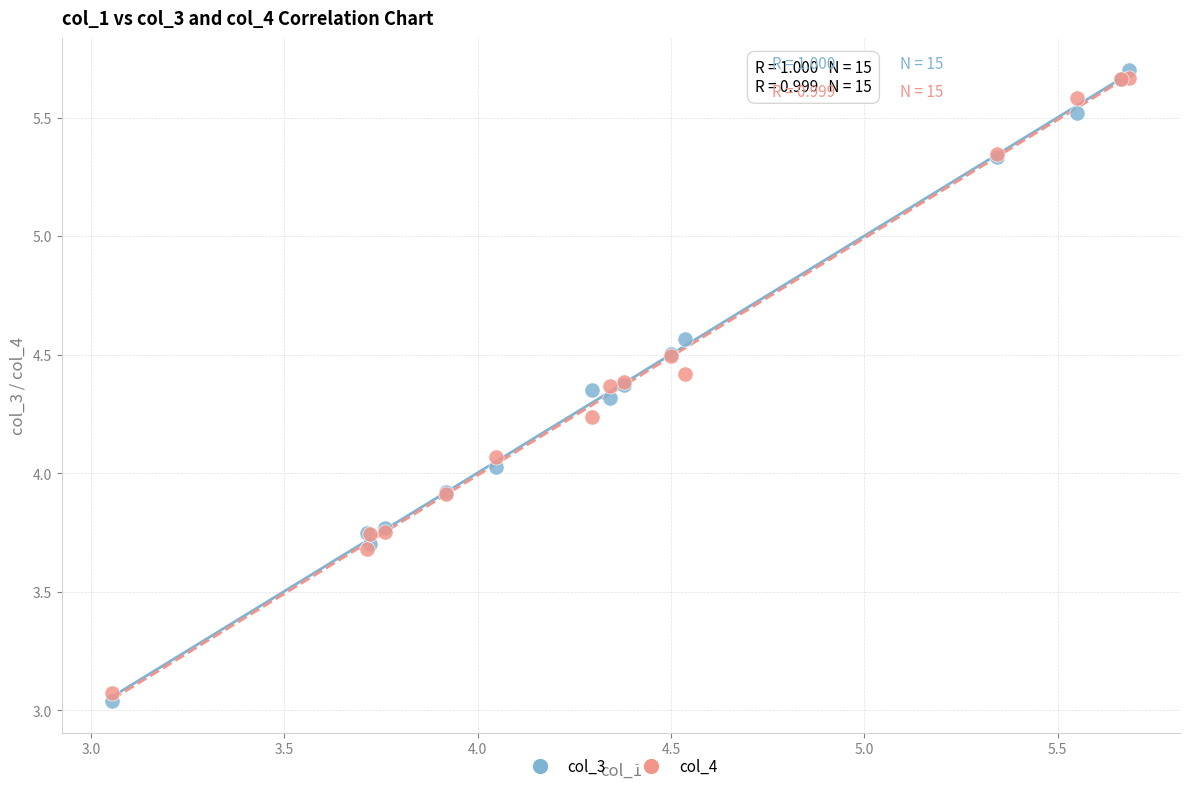

Which series has the widest spread of Y values?

col_3